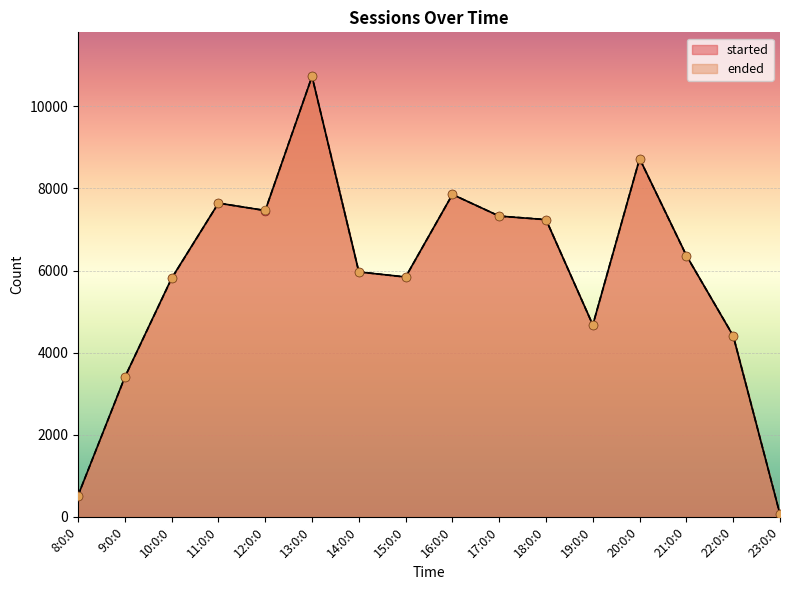

Is the value of ended at 23:0:0 greater than the value of started at 22:0:0?

No